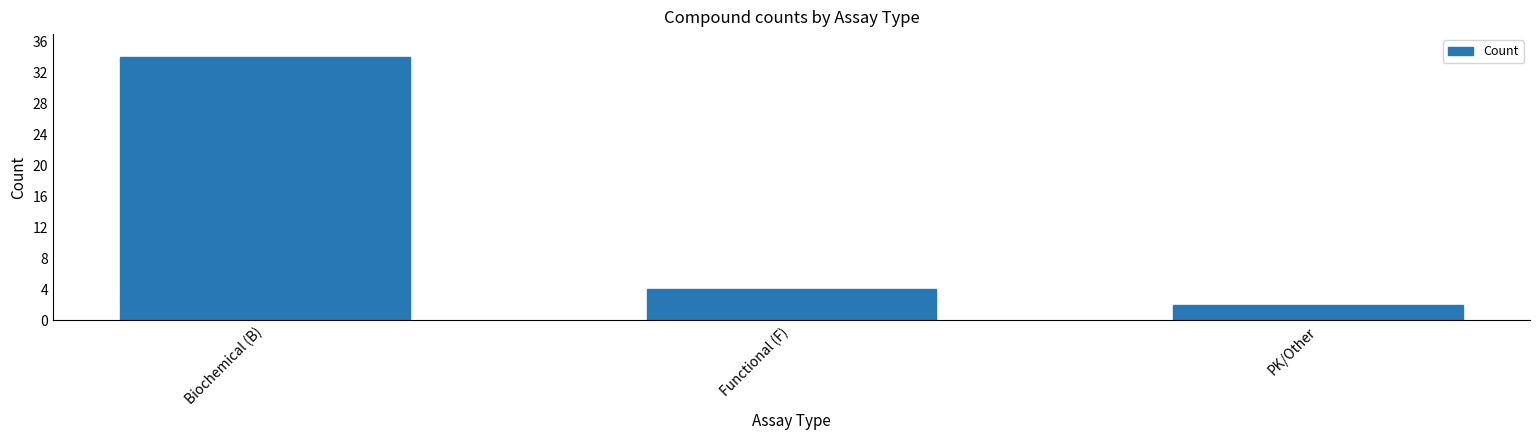

What is the average value?

13